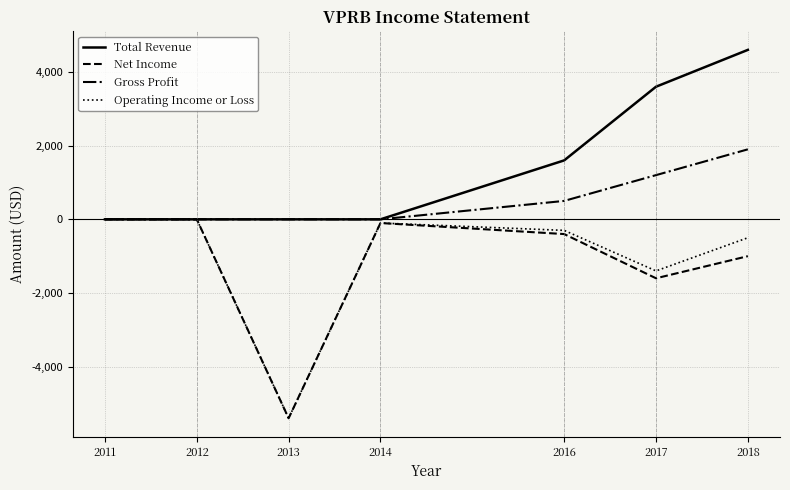

Does the chart have visible grid lines?

Yes